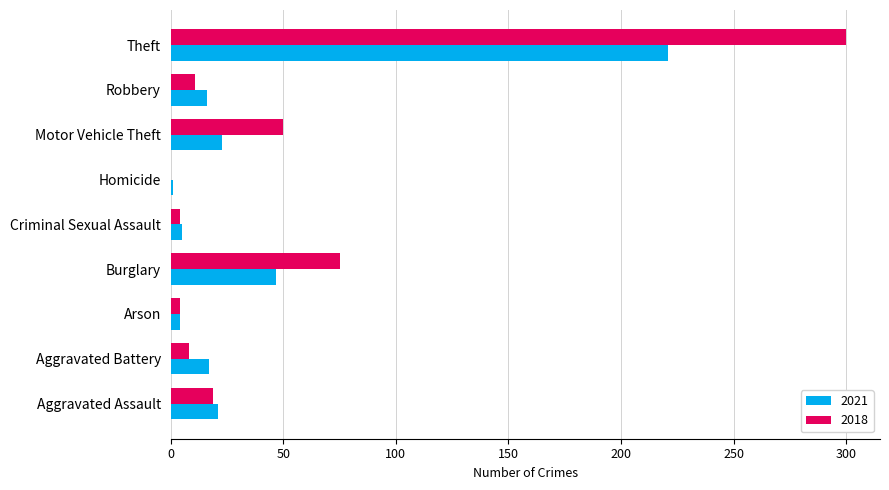

Is the value of 2018 at Aggravated Assault greater than the value of 2021 at Arson?

Yes